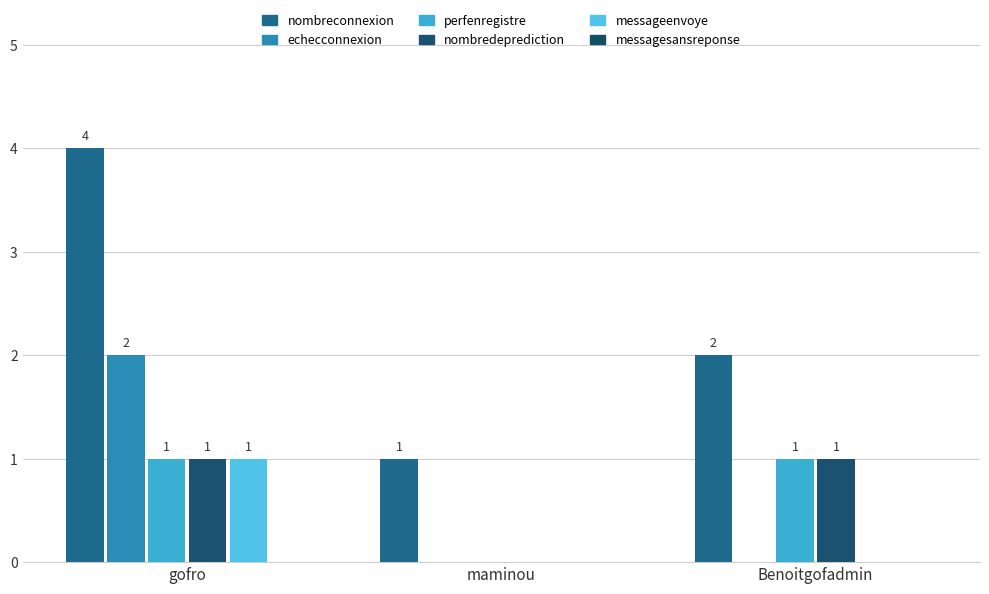

What is the lowest value of the nombreconnexion series?

1